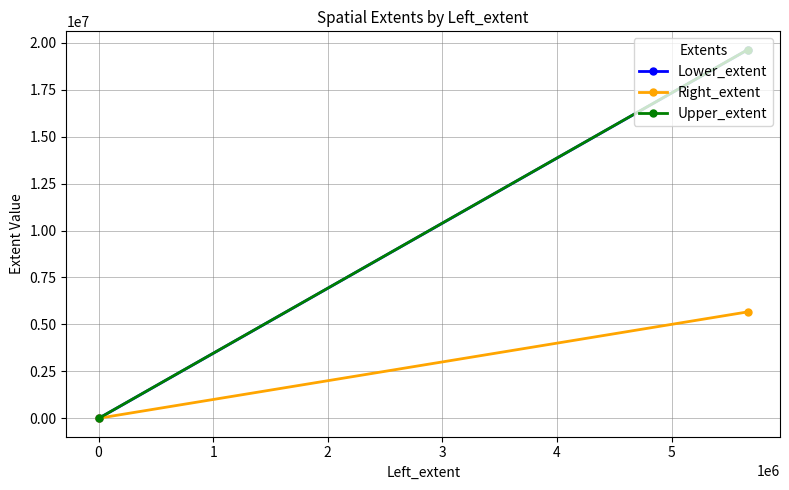

True or false: Lower_extent has a value of 2220.6 at 0.

True